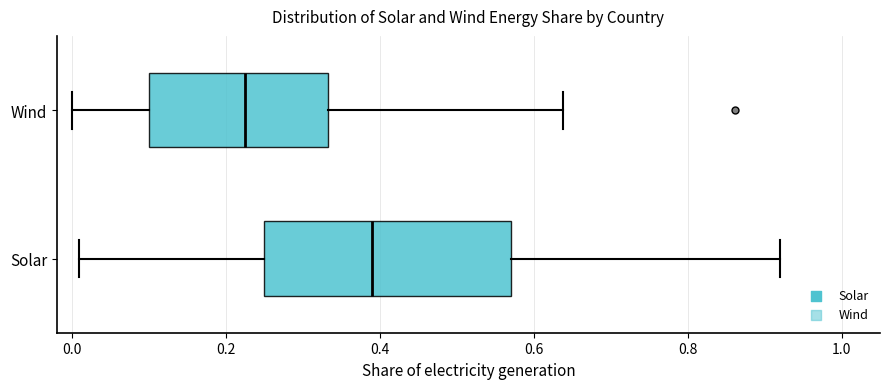

Comparing the boxes themselves (not the whiskers), which one is the widest?

Solar